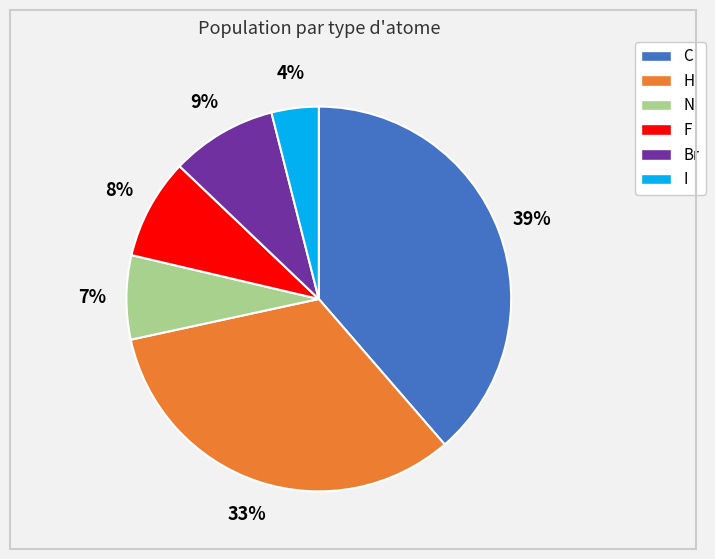

To the nearest percent, what portion does C represent?

39%